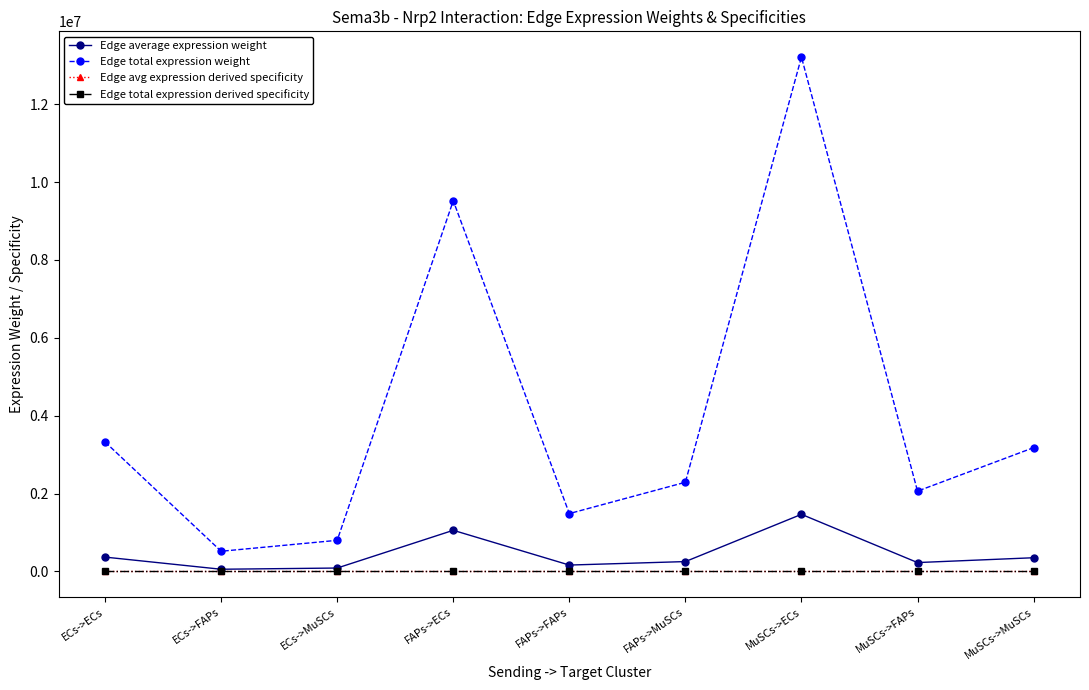

Is this an area chart (filled region under the line)?

No